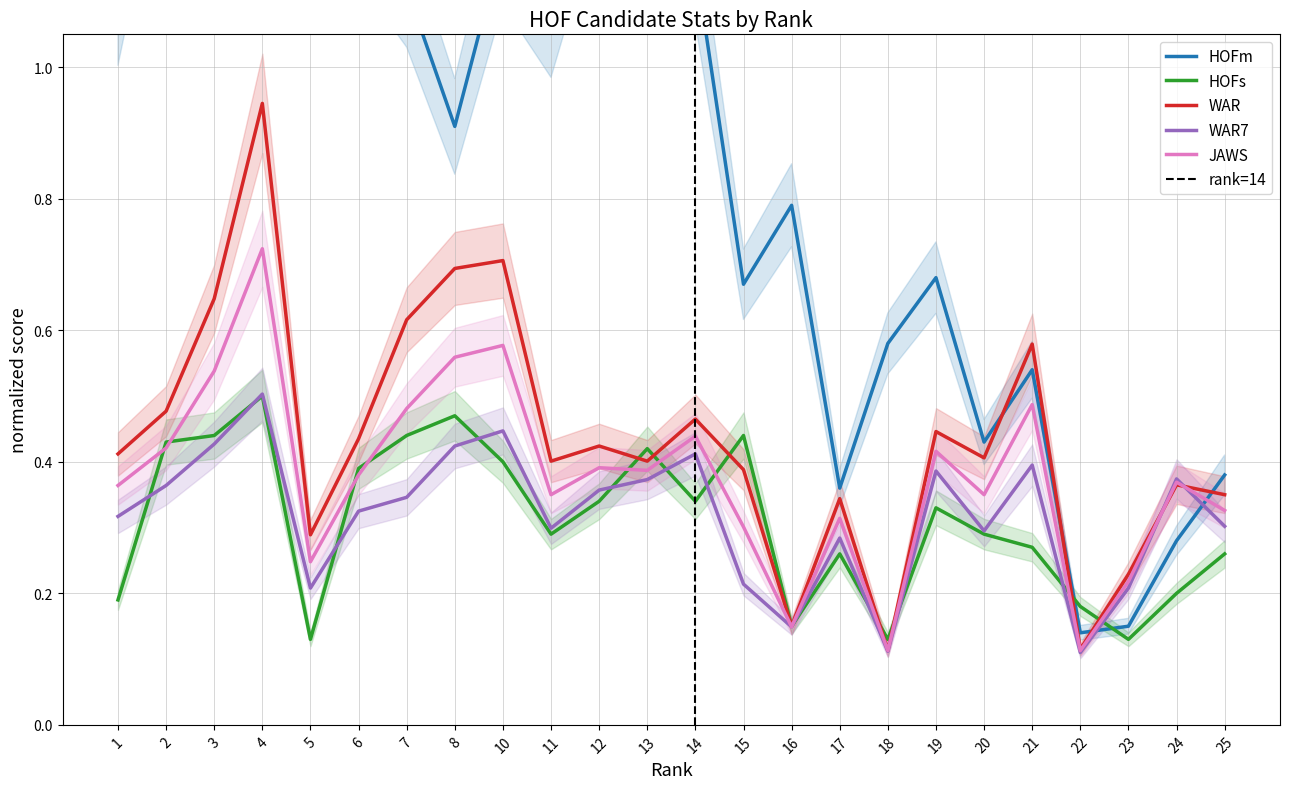

What is the value of the WAR point at the 8th from the left?

0.7